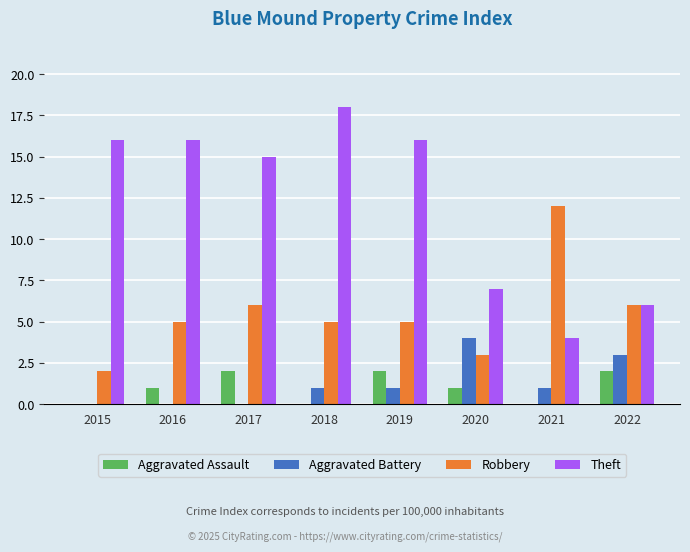

Between 2018 and 2020, which series saw the biggest shift?

Theft